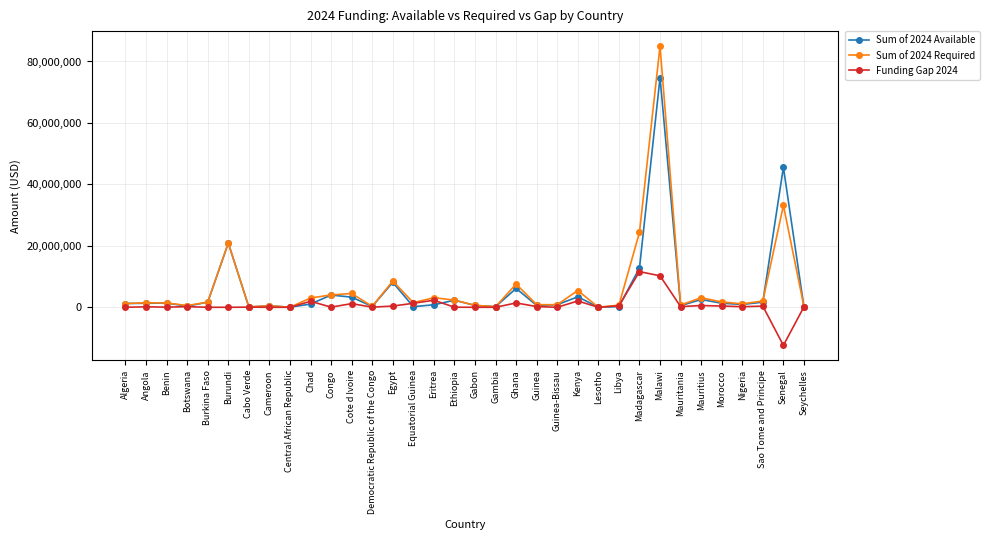

Which series has the largest range (max minus min)?

Sum of 2024 Required